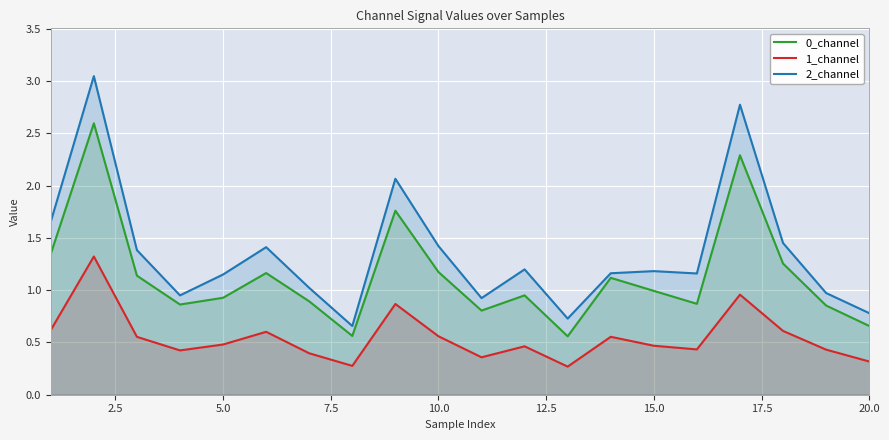

Which series has the widest spread of values?

2_channel